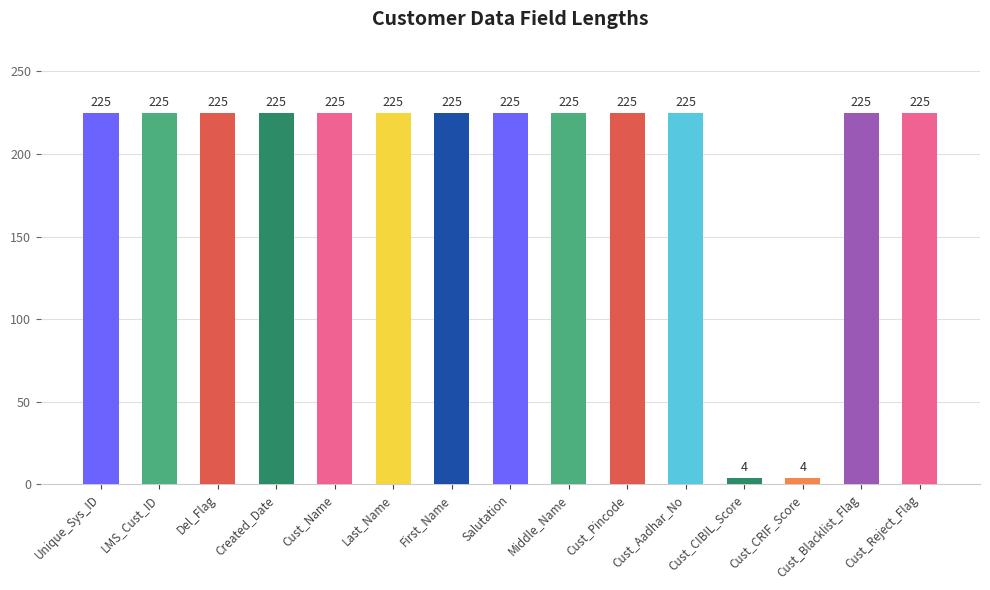

What is the ratio of the value at LMS_Cust_ID to the value at Cust_Name?

1.0